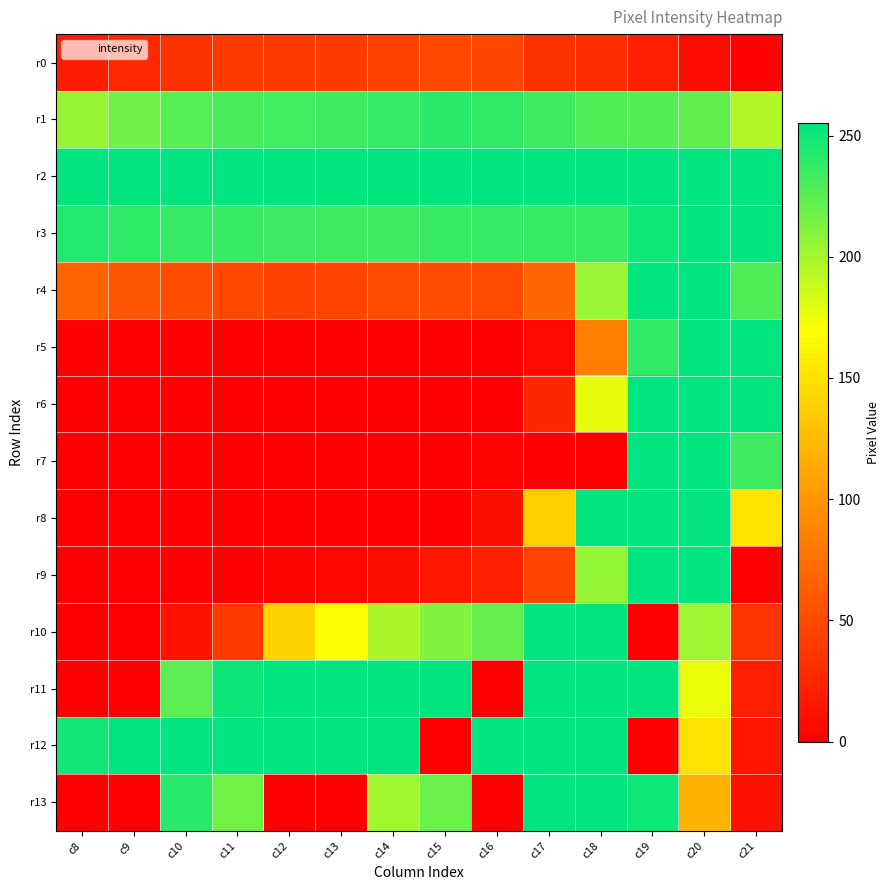

How many series are shown in this chart?

14